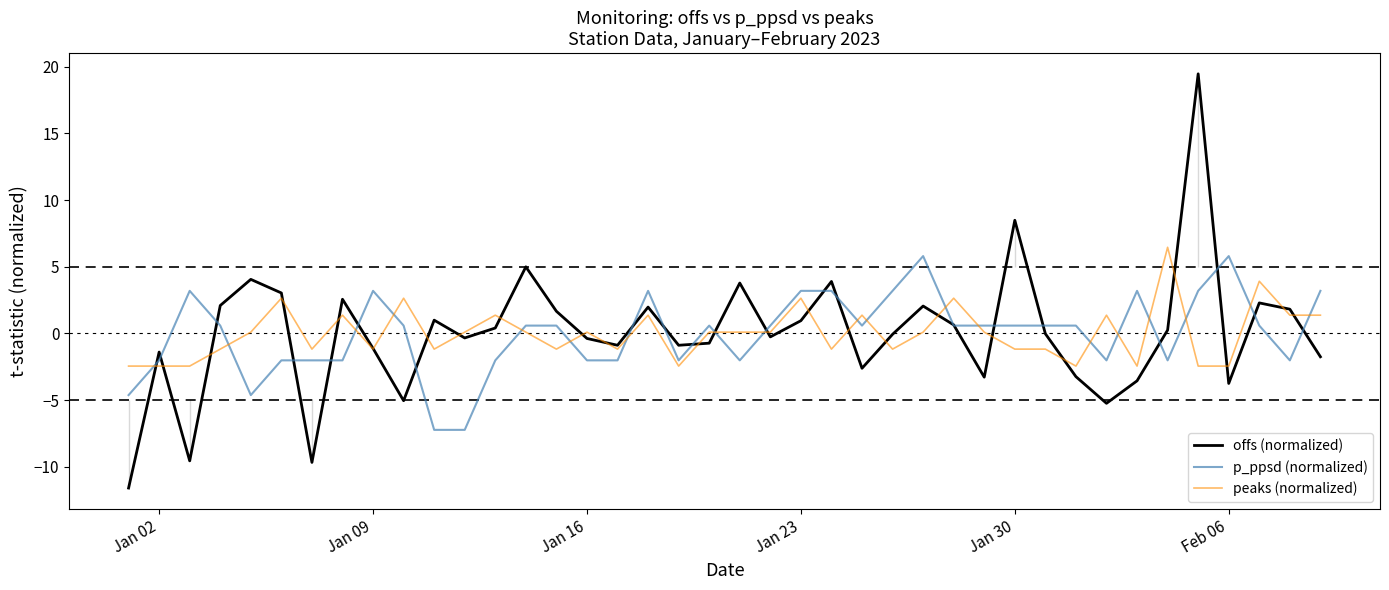

What is the difference between the maximum and minimum values in the p_ppsd (normalized) series?

13.0